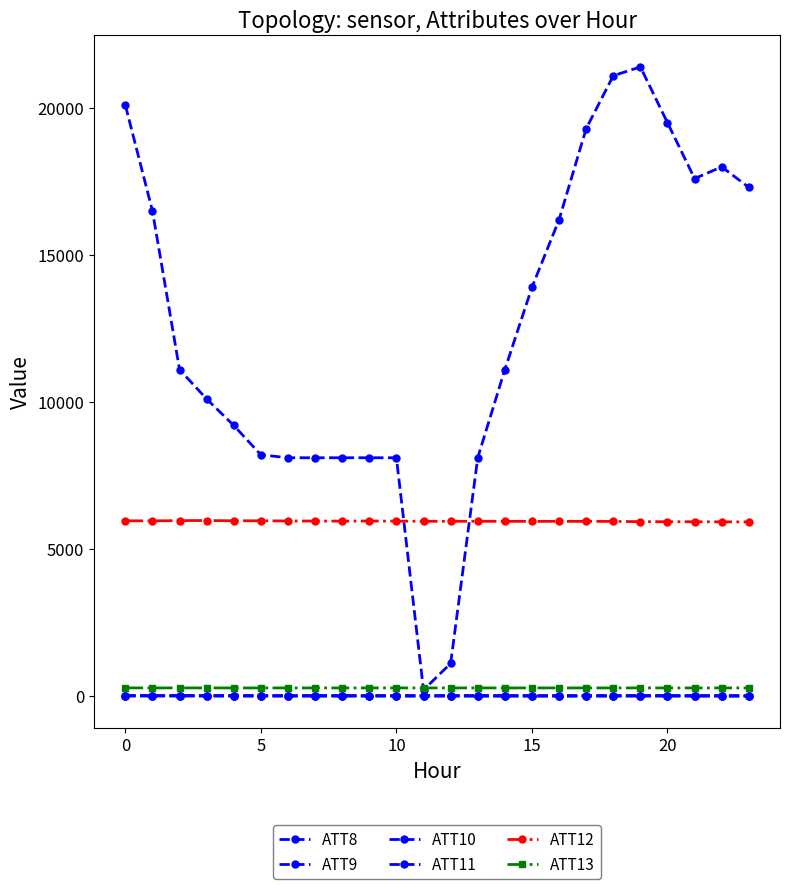

What is the label of the 8th point from the right?

16